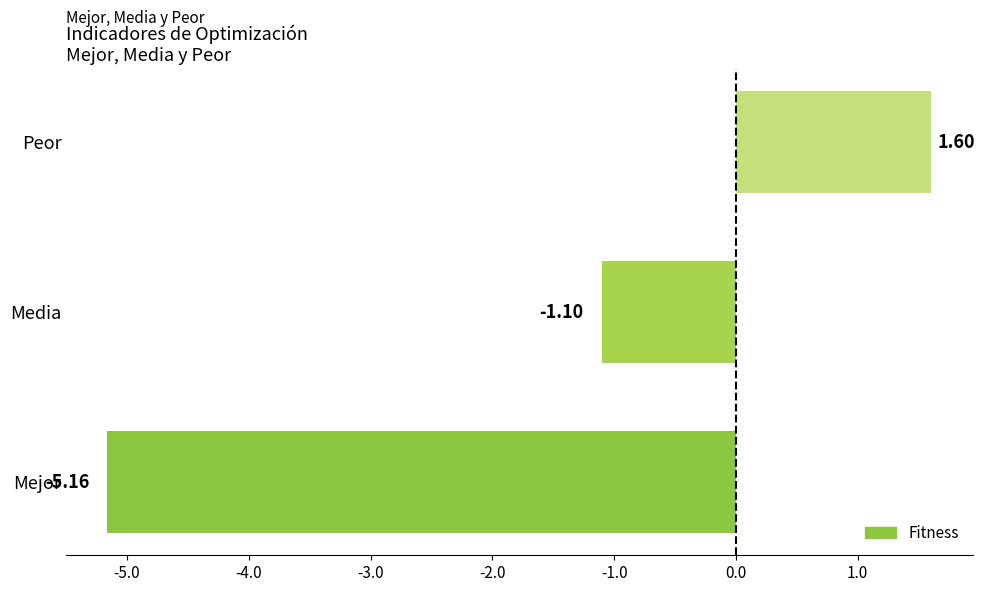

Where is the data nearest to the value -1?

Media